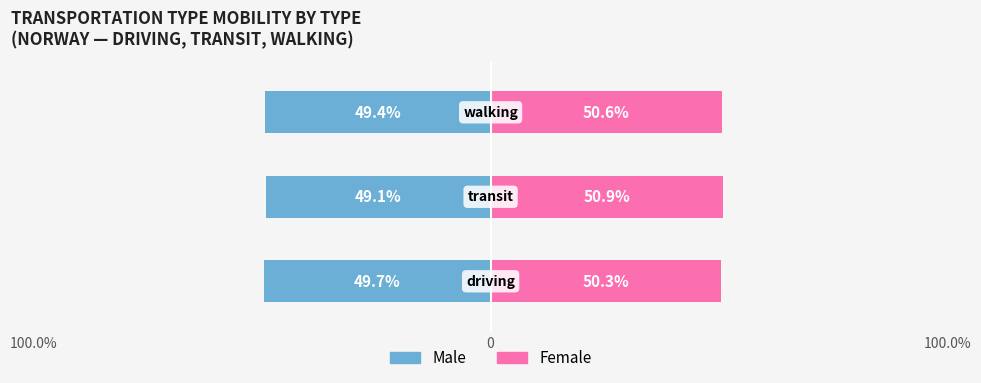

At how many categories does at least one series exceed -12?

3